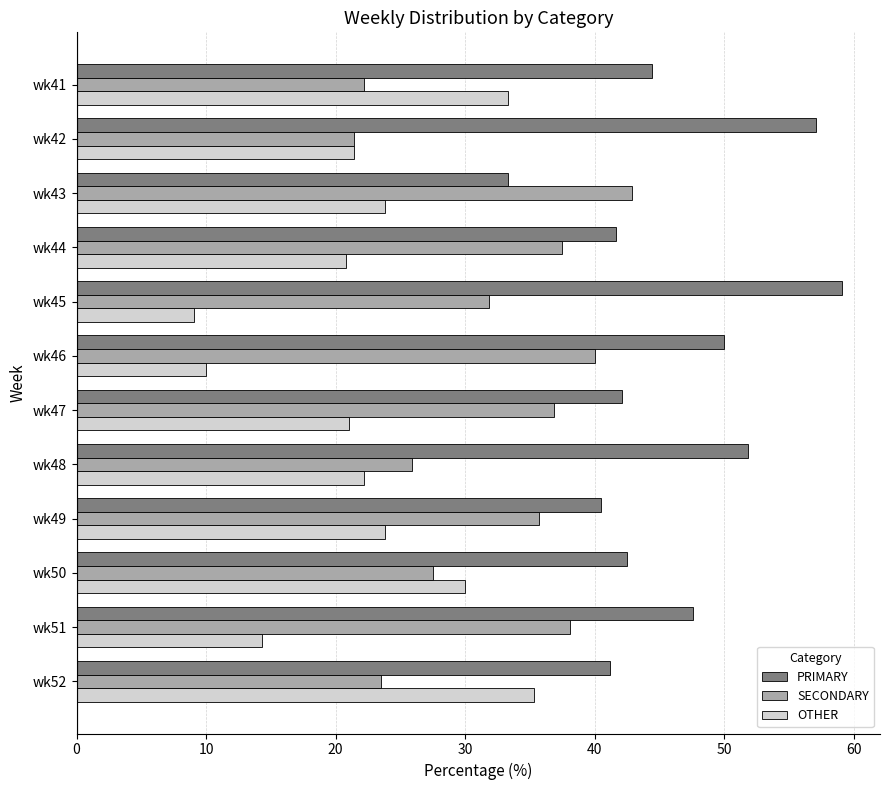

What is the minimum value for OTHER?

9.1